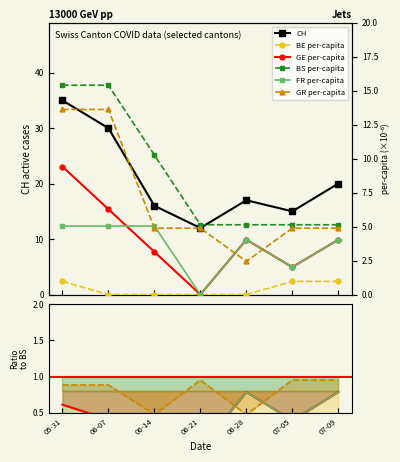

What is the highest value of the GE_pc series?

9.4